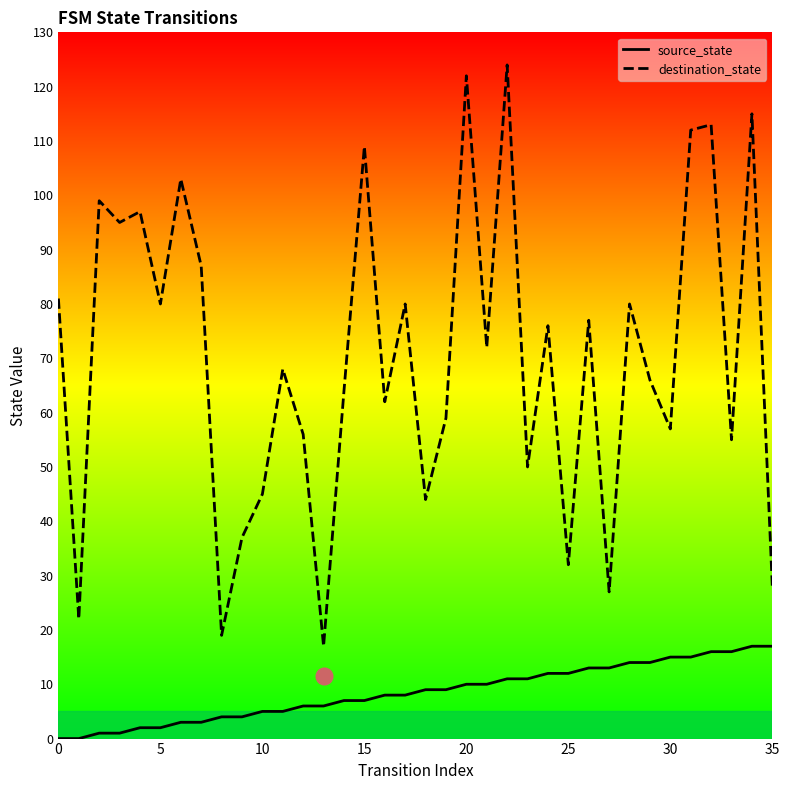

Which series has the largest range (max minus min)?

destination_state